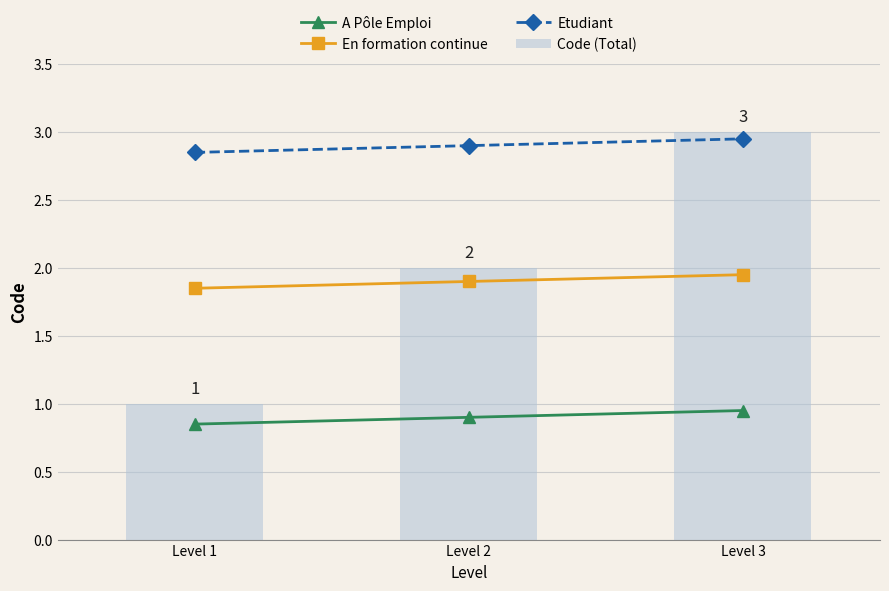

Read the Etudiant value at Level 3.

3.0